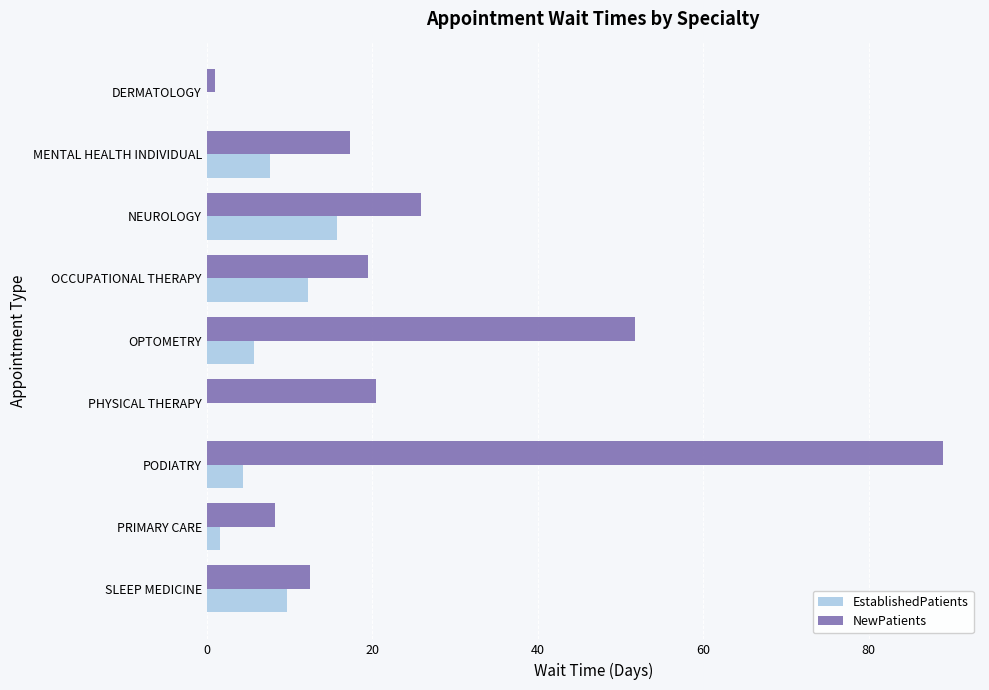

What is the sum of all NewPatients values?

245.7